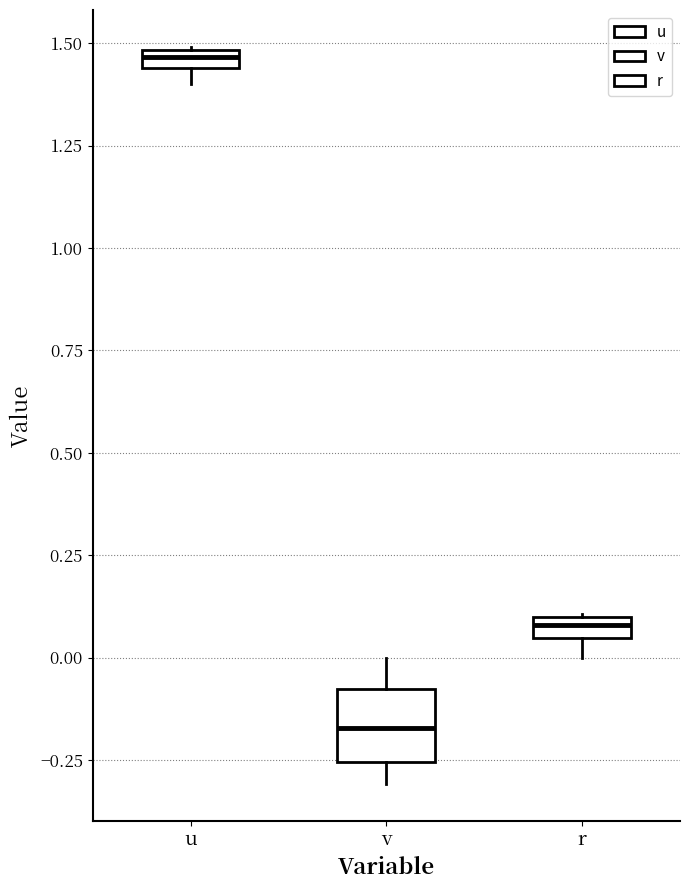

Which box's median line is the lowest?

v